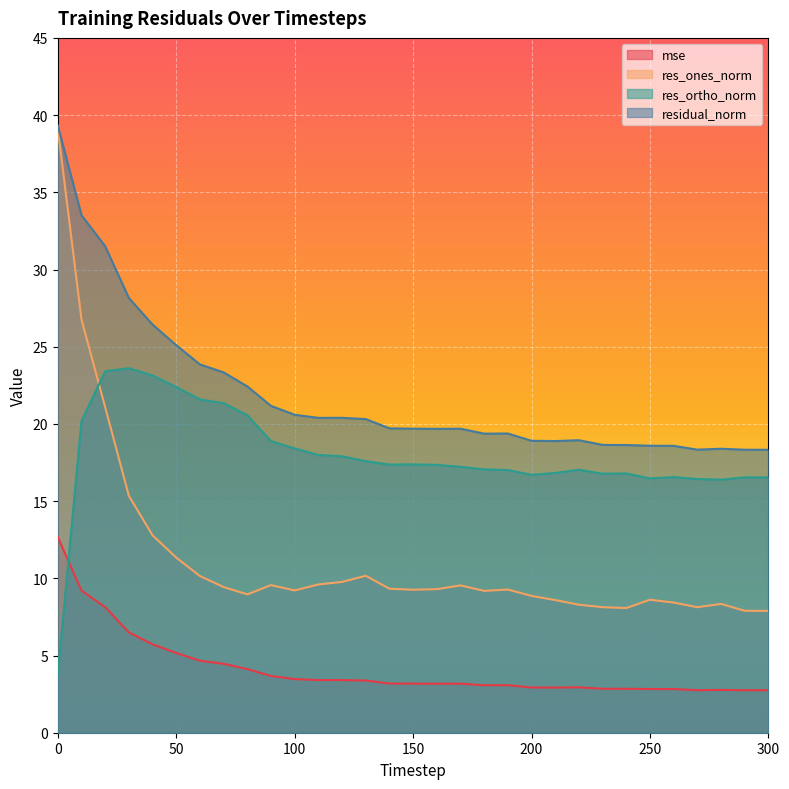

What is the minimum value for res_ortho_norm?

3.8